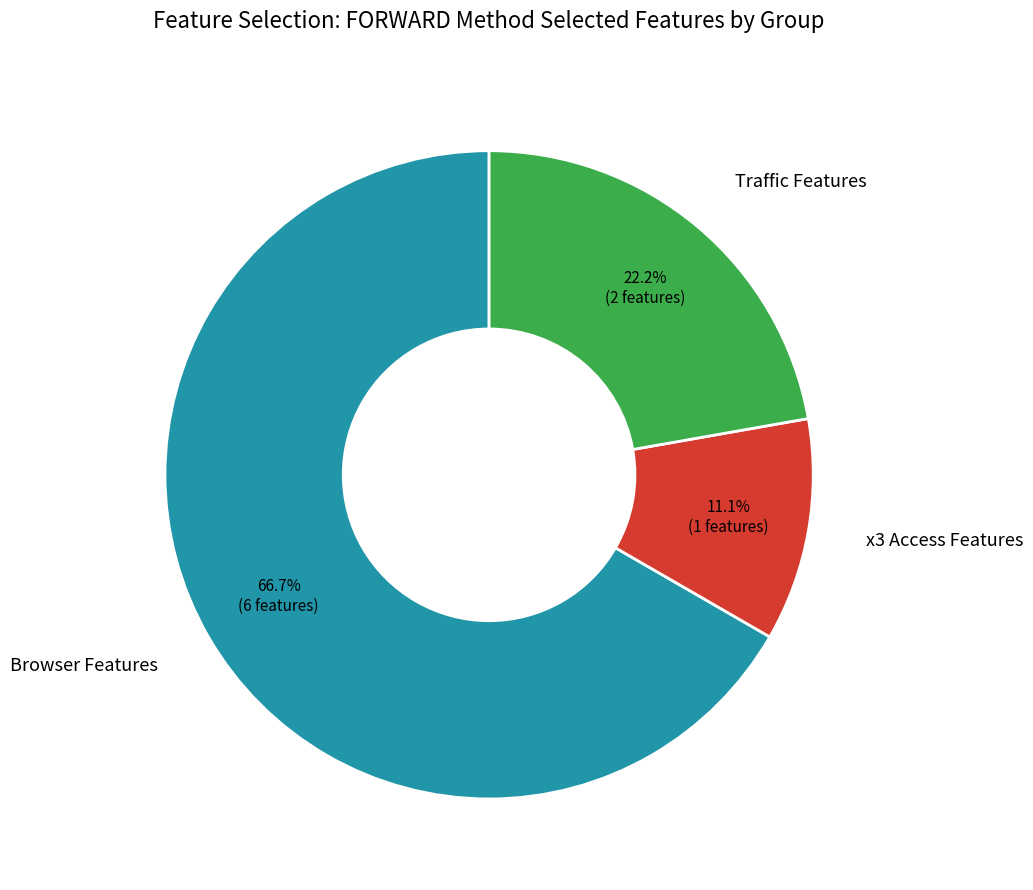

Which category has the smallest portion of the pie?

x3 Access Features